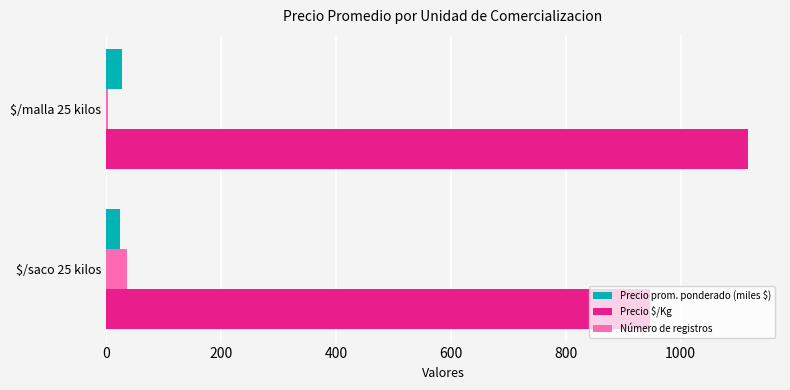

What is the average value of the Número de registros series?

20.0